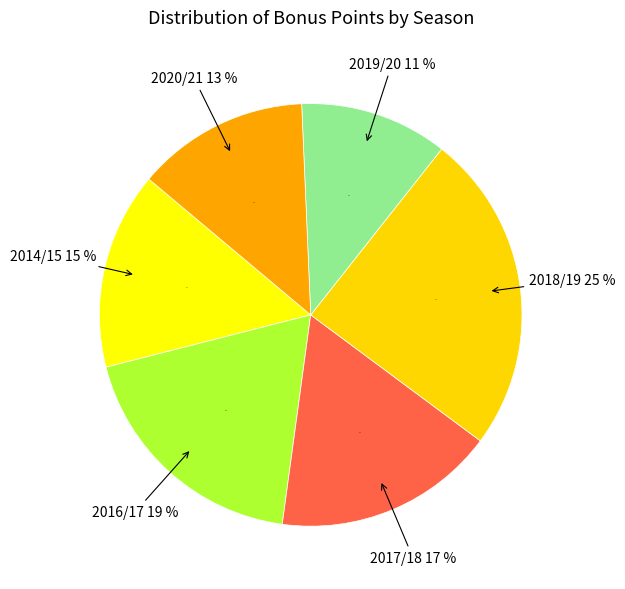

To the nearest percent, what is the combined percentage of 2017/18 (assists=0) and 2020/21 (assists=0)?

30%